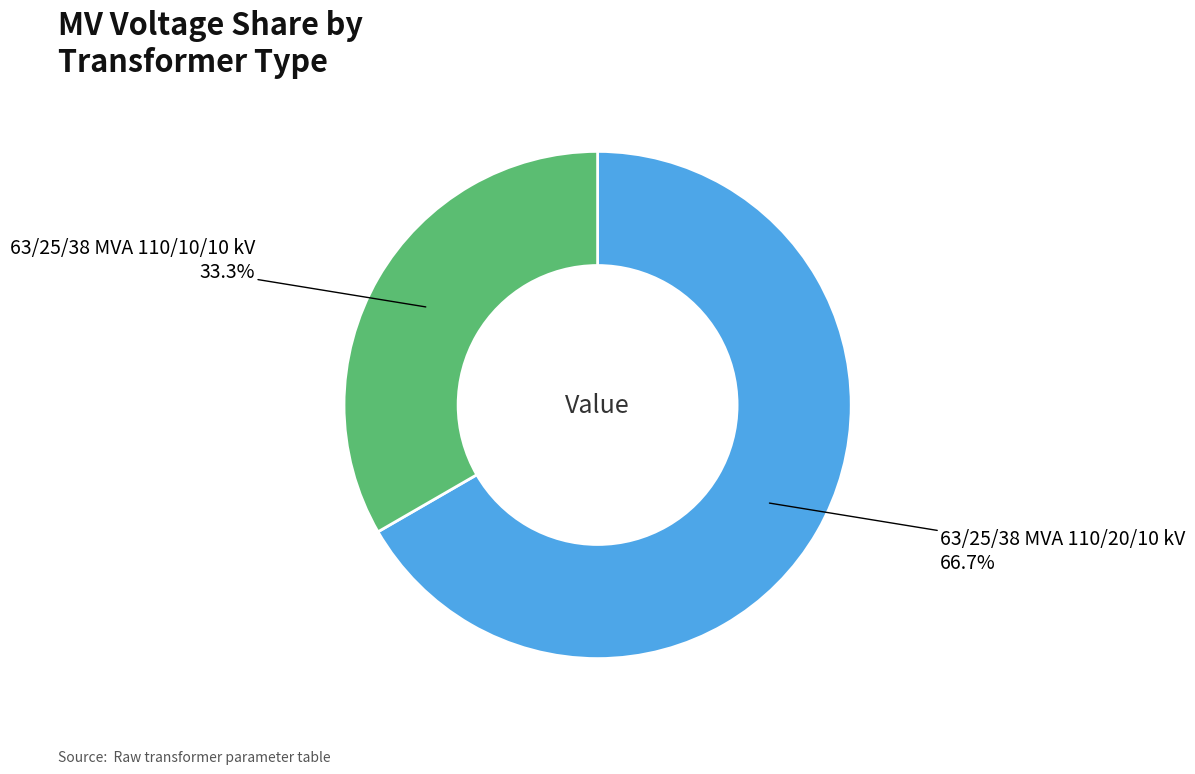

Does any single category account for the majority?

Yes